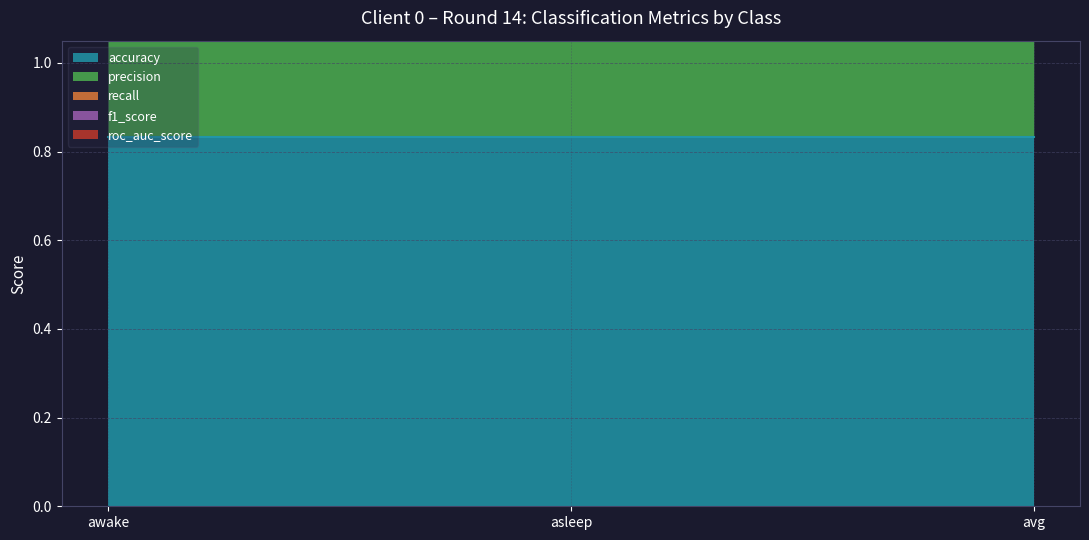

Between awake and asleep, which series saw the biggest shift?

f1_score